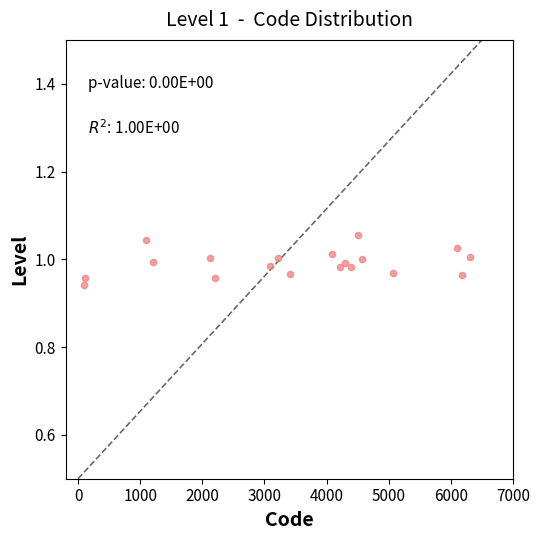

What is the range of X values (max minus min)?

6208.3